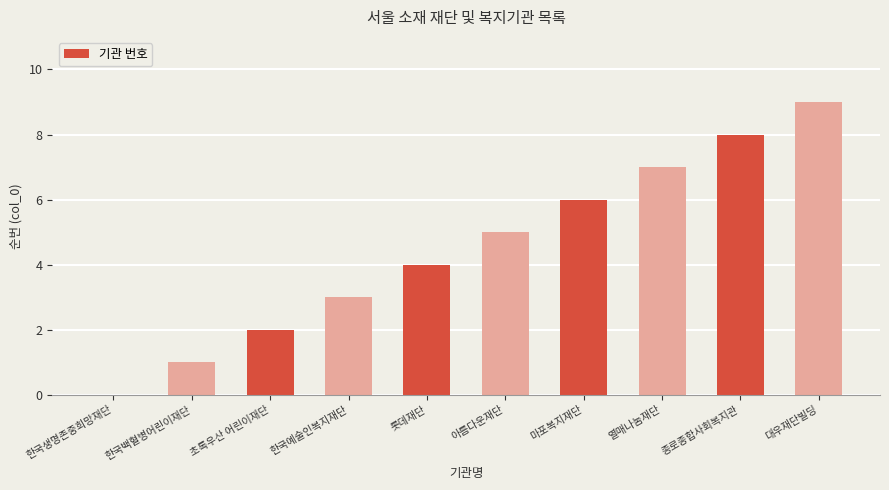

Which label corresponds to the largest value in the chart?

대우재단빌딩